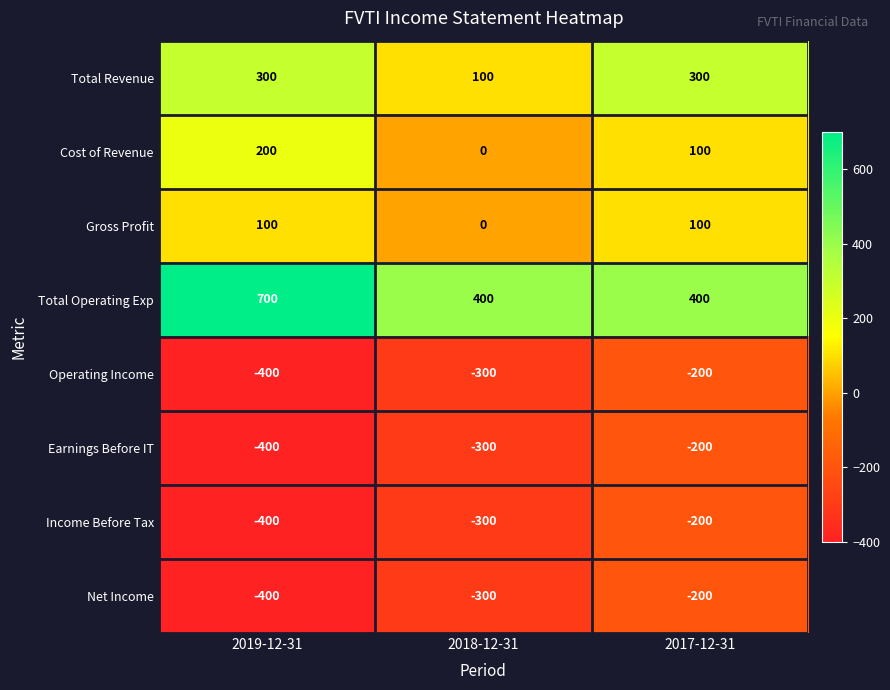

Between 2019-12-31 and 2017-12-31, which series saw the biggest shift?

Total Operating Exp